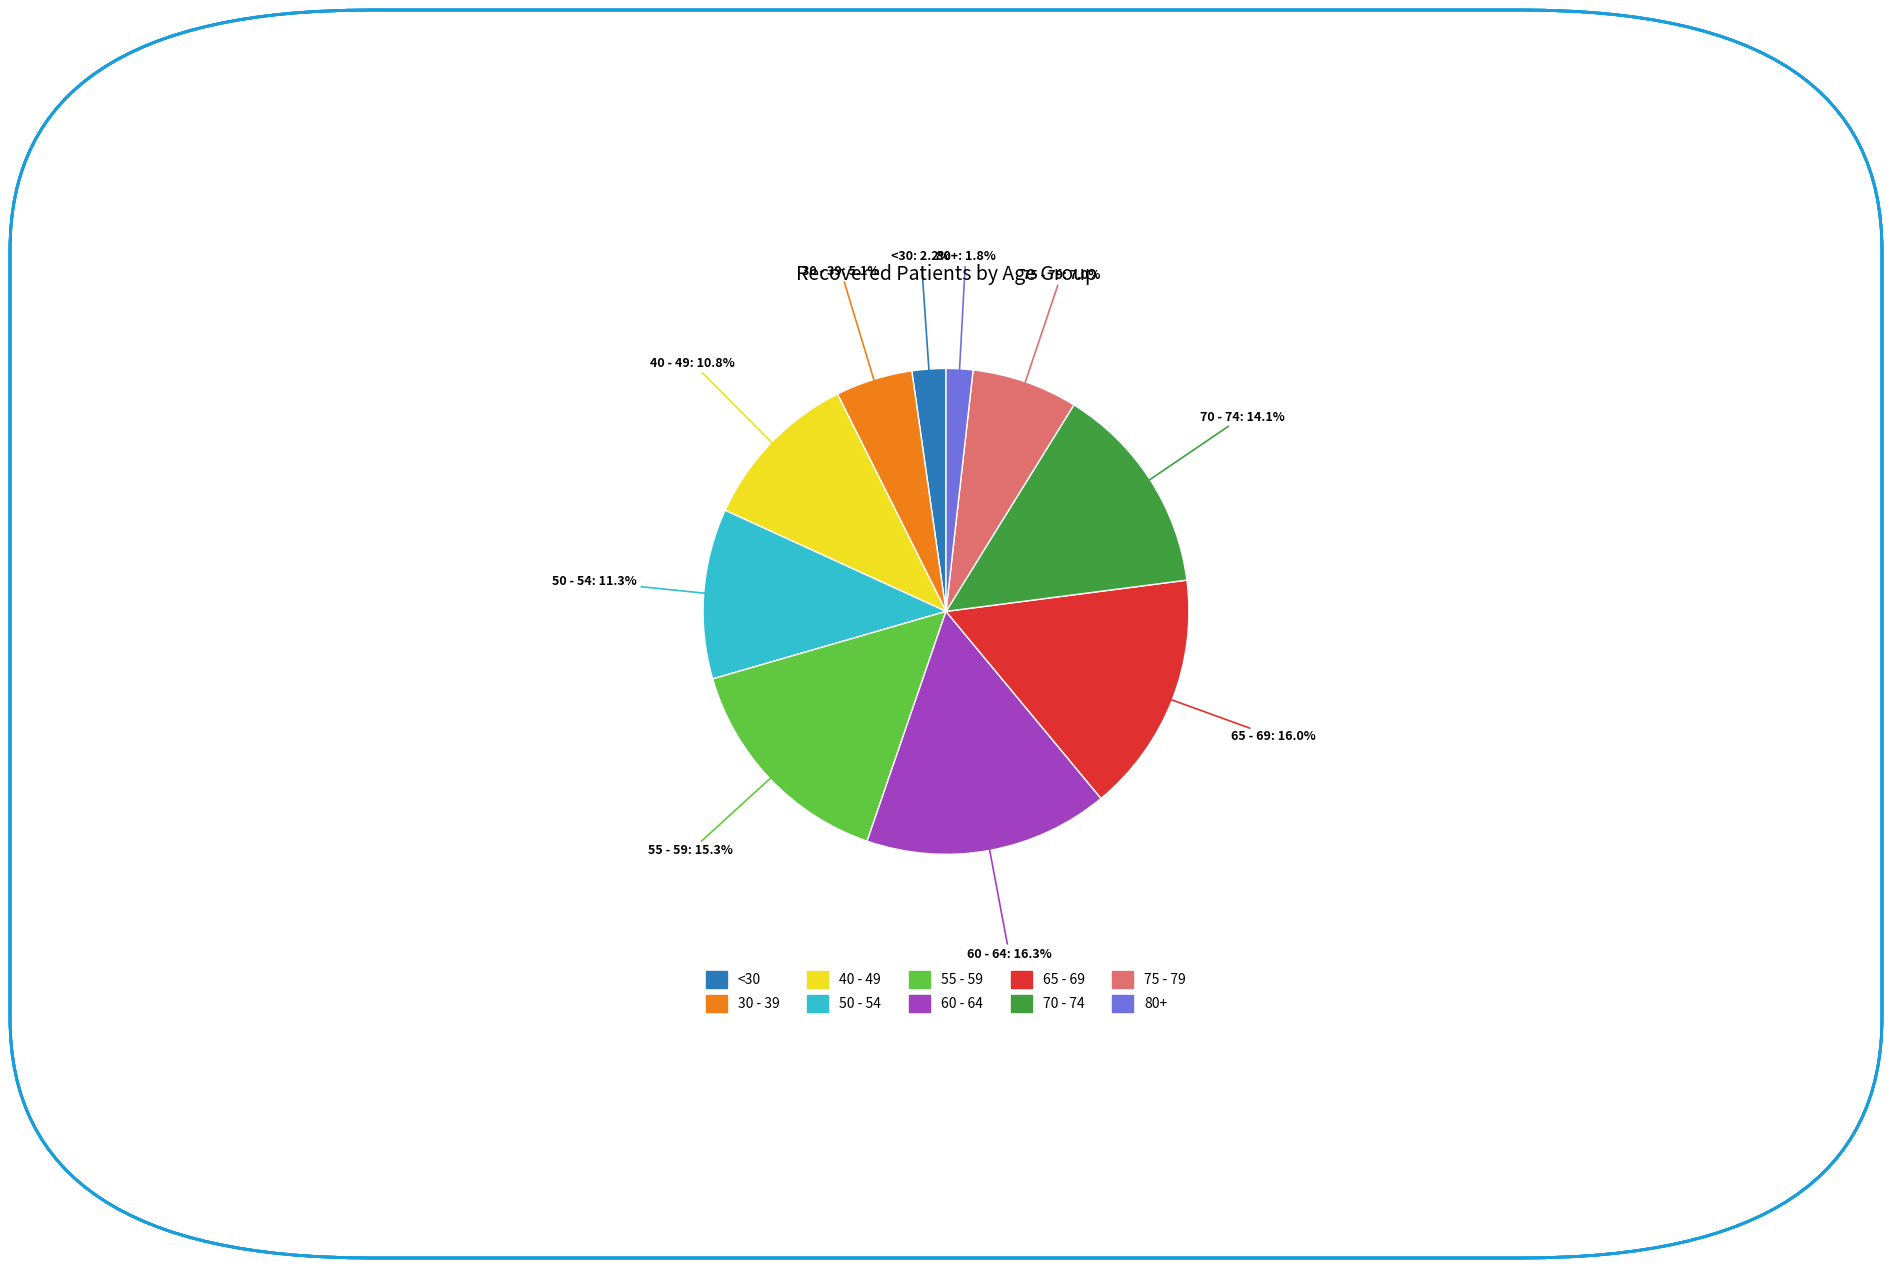

Is there a majority slice in this chart?

No